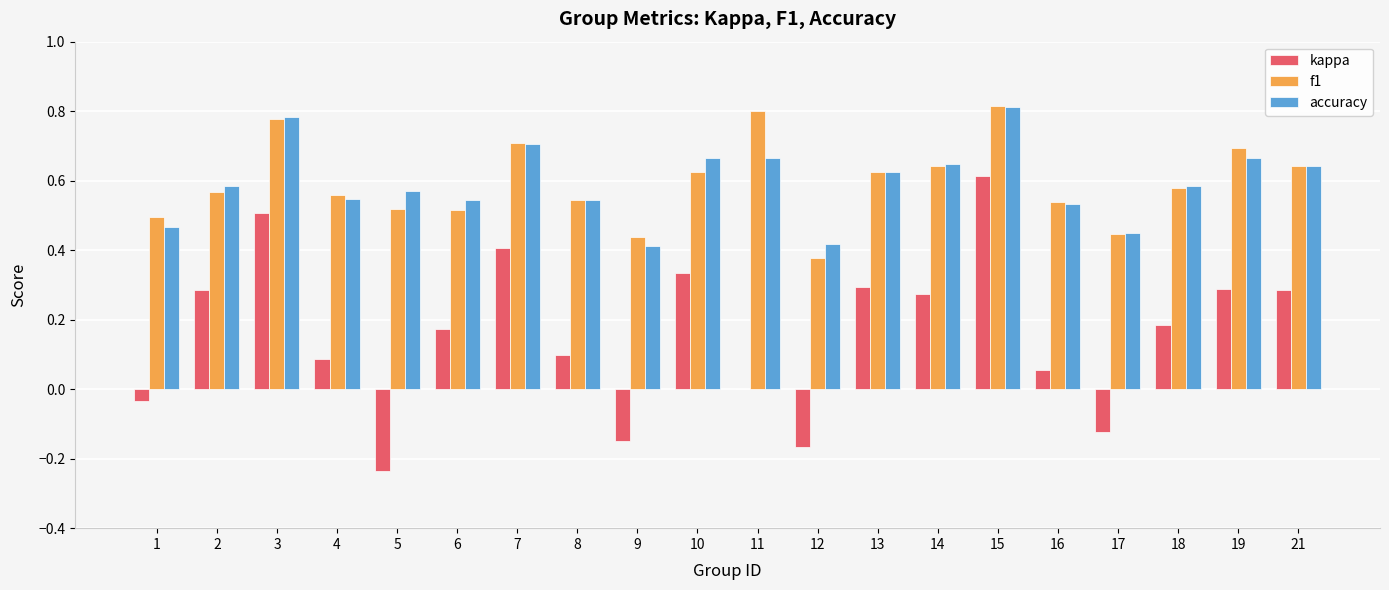

Which category has the highest value in the accuracy series?

15